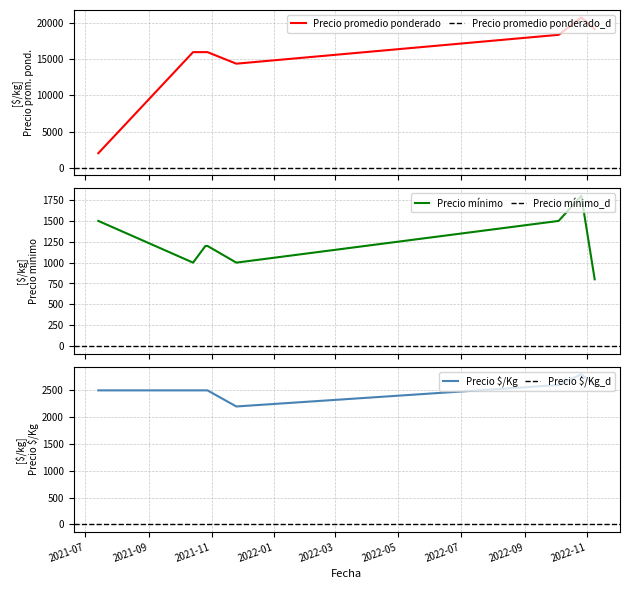

At which label is Precio $/Kg closest to 2500?

2021-07-14